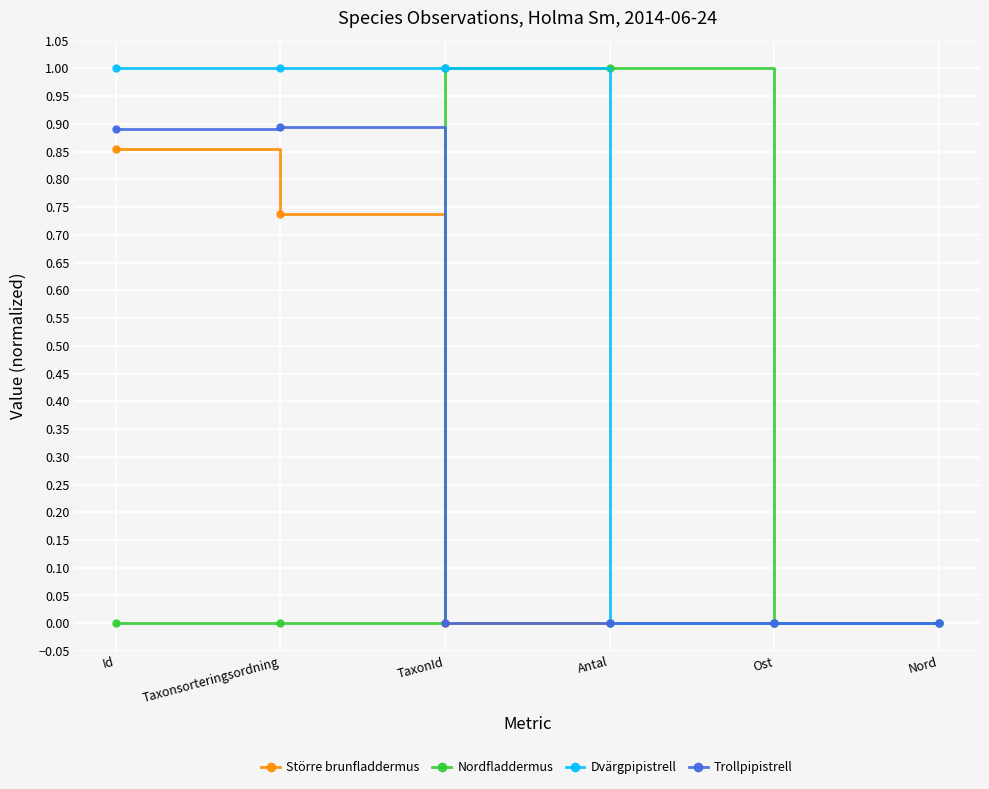

Count the Större brunfladdermus values in the range 0 to 1.

6